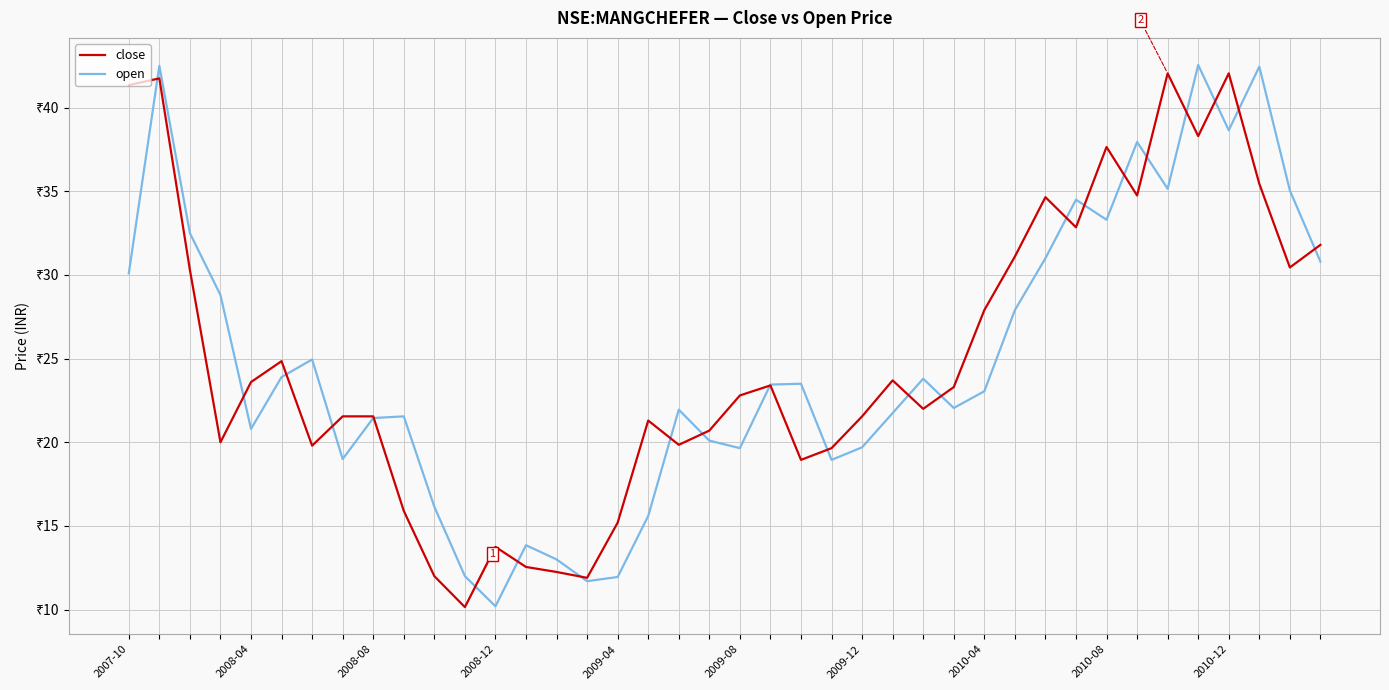

Reading right to left, list all the values displayed in this chart.

close: 31.8	30.5	35.5	42.0	38.3	42.0	34.8	37.7	32.8	34.7	31.1	27.9	23.3	22.0	23.7	21.5	19.6	19.0	23.4	22.8	20.7	19.9	21.3	15.2	11.9	12.2	12.6	13.8	10.2	12.0	15.9	21.5	21.5	19.8	24.9	23.6	20.0	30.3	41.8	41.3
open: 30.8	35.0	42.5	38.7	42.5	35.2	38.0	33.3	34.5	31.0	27.9	23.0	22.0	23.8	21.8	19.7	19.0	23.5	23.5	19.6	20.1	22.0	15.6	11.9	11.7	13.0	13.8	10.2	12.0	16.1	21.5	21.5	19.0	25.0	23.9	20.8	28.8	32.5	42.5	30.1